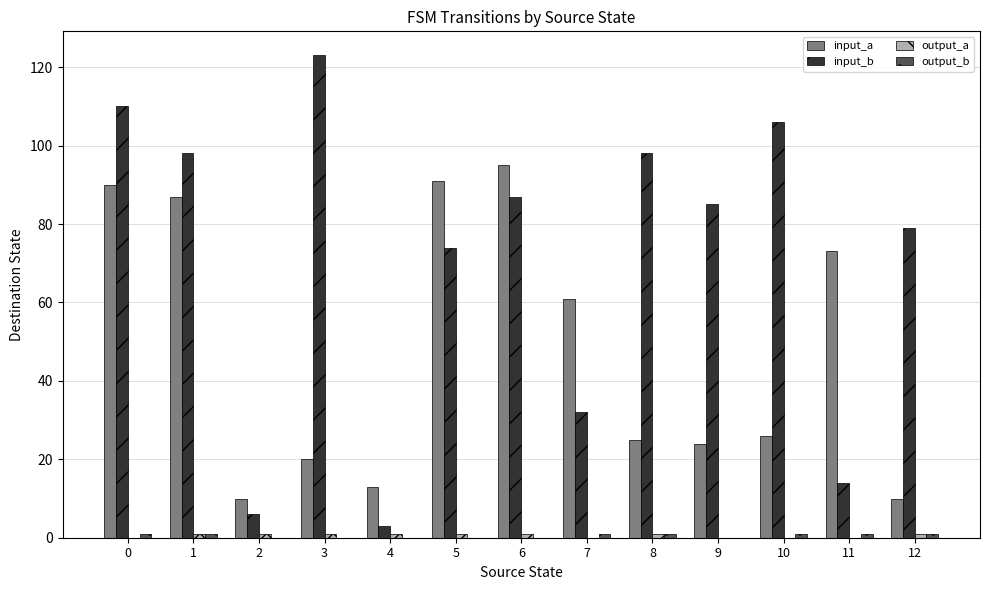

Between 7 and 10, which series saw the biggest shift?

input_b